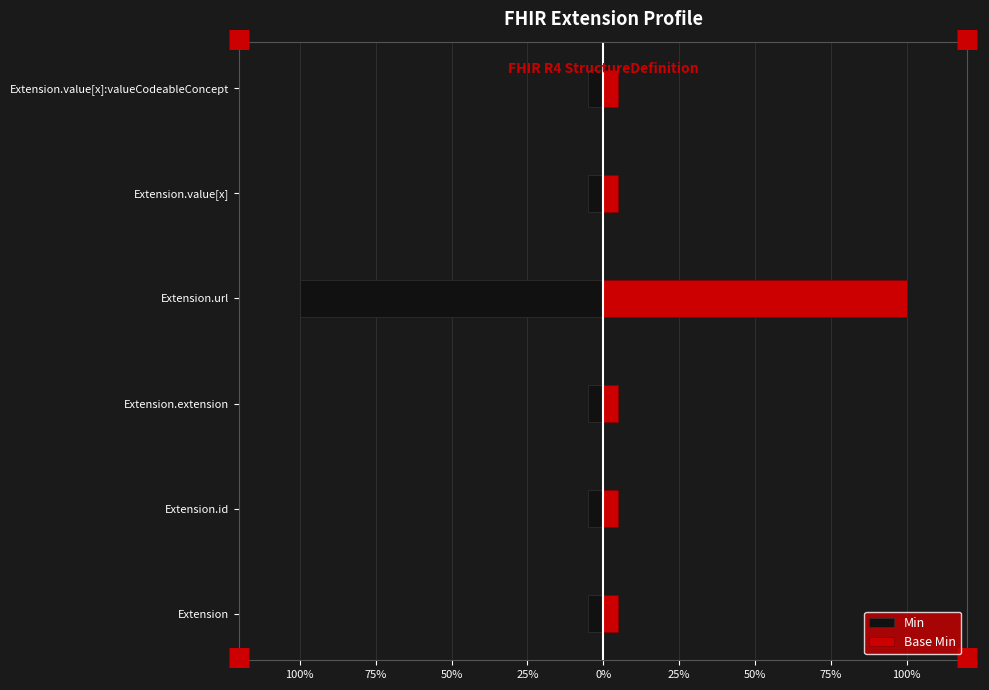

Is the value of Min at Extension.value[x]:valueCodeableConcept greater than the value of Base Min at Extension.id?

No